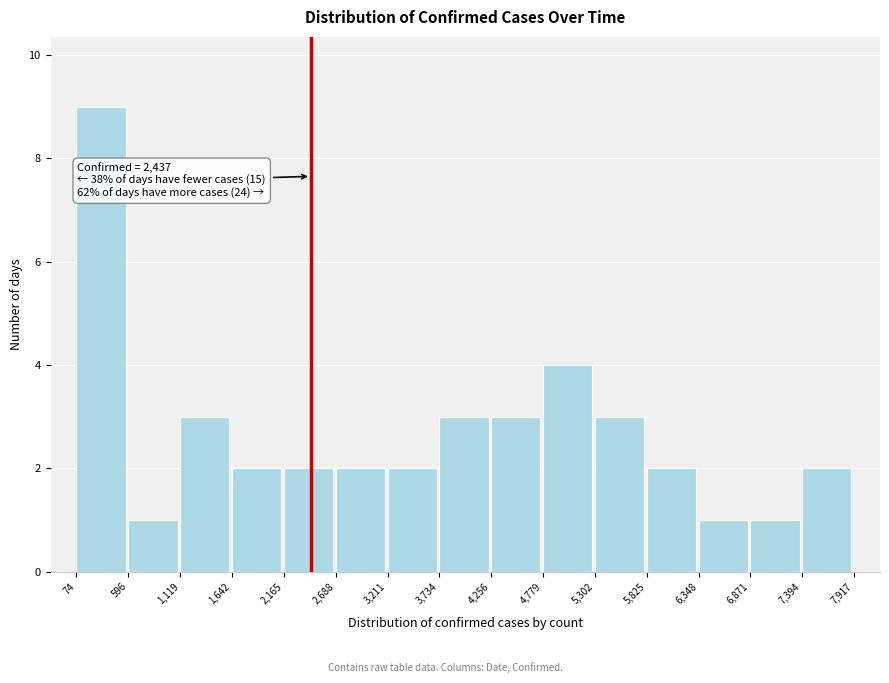

Which range on the x-axis has the tallest bar?

74 to 596